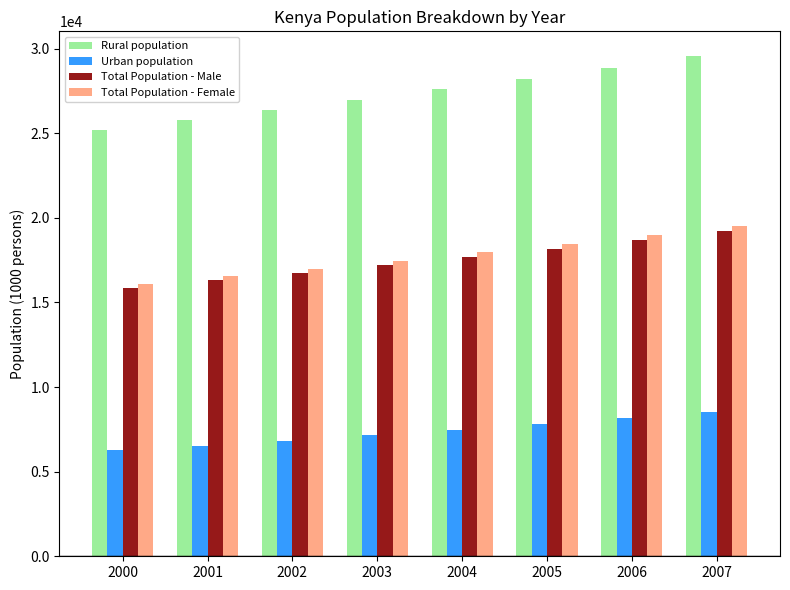

Between 2000 and 2004, which series saw the biggest shift?

Rural population